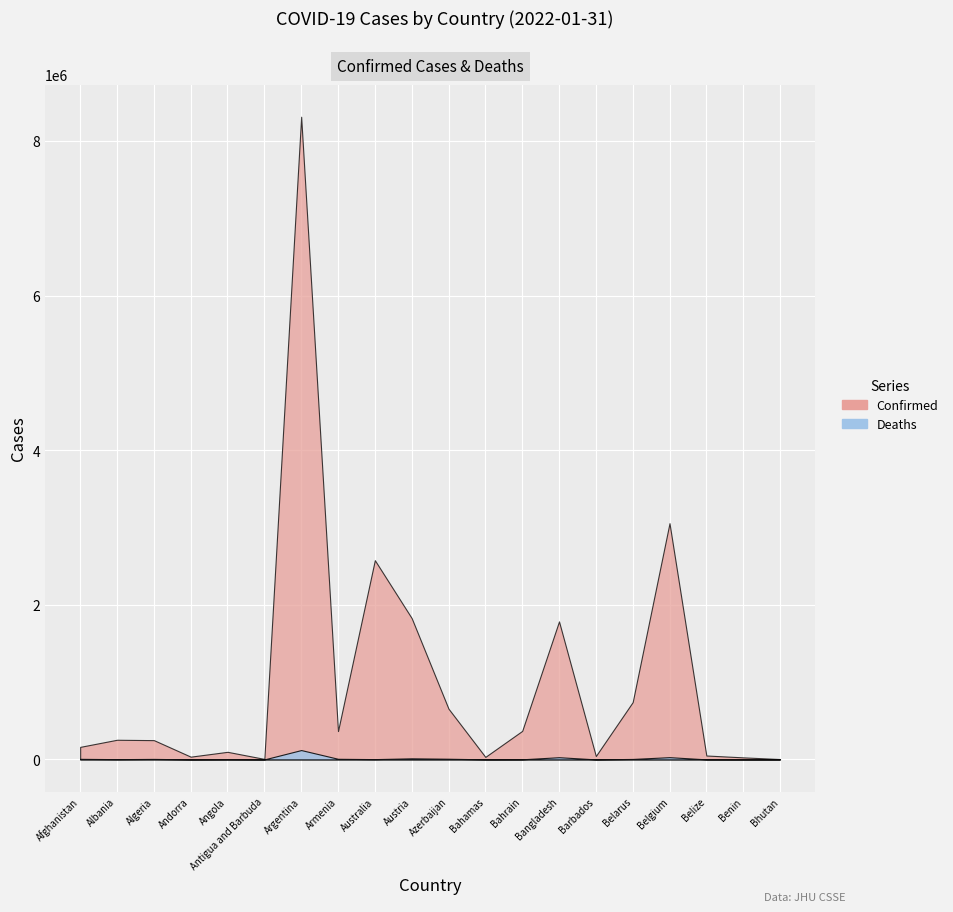

What are all the series names shown in the legend?

Confirmed, Deaths